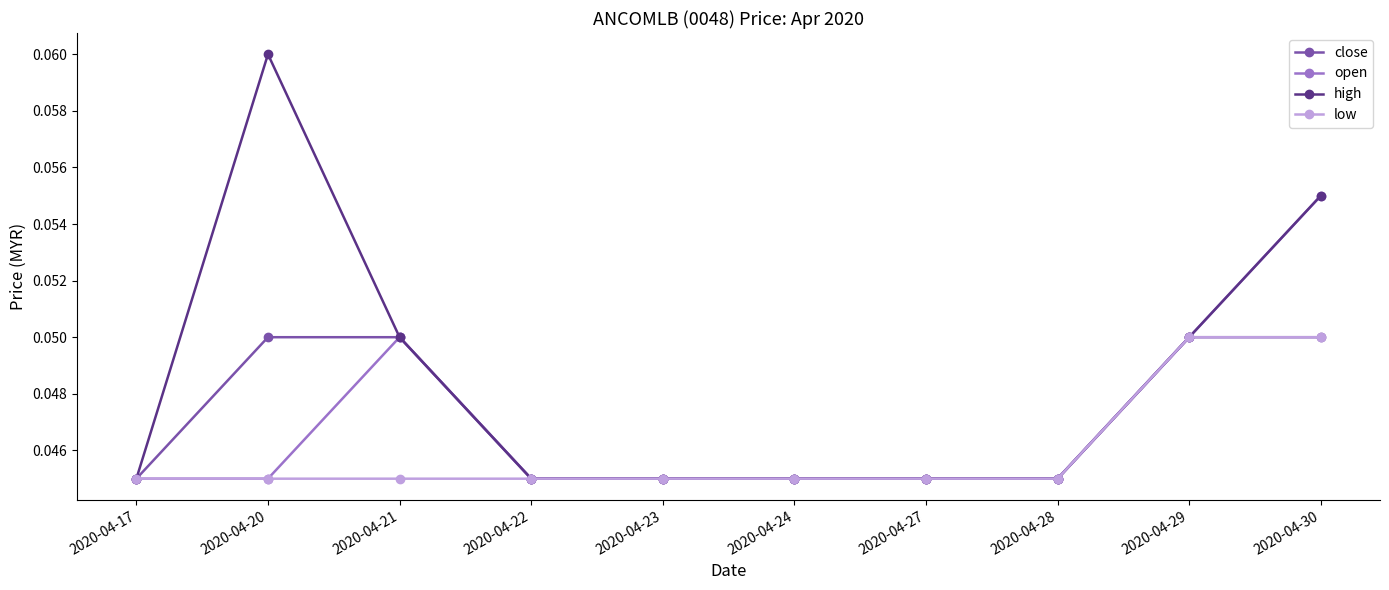

Which series has the largest total across all categories?

high